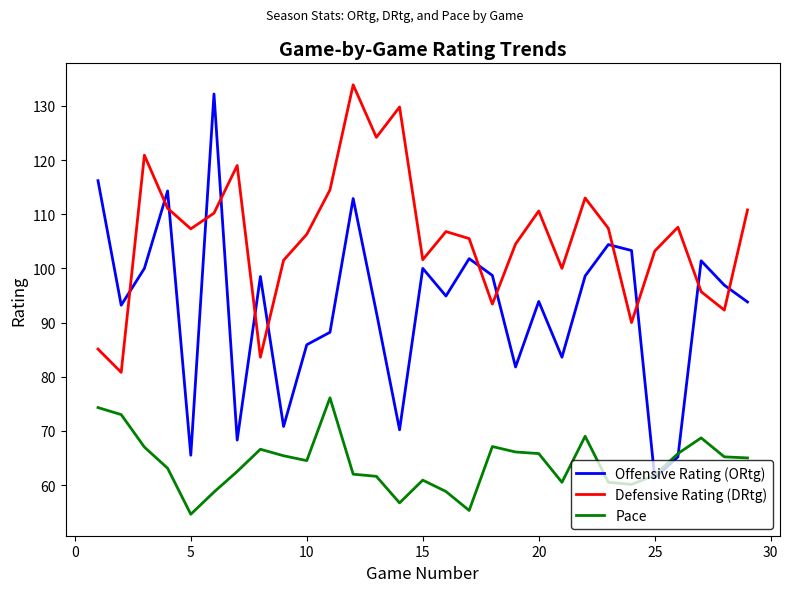

Rank the series by their average value, from highest to lowest.

Defensive Rating (DRtg), Offensive Rating (ORtg), Pace